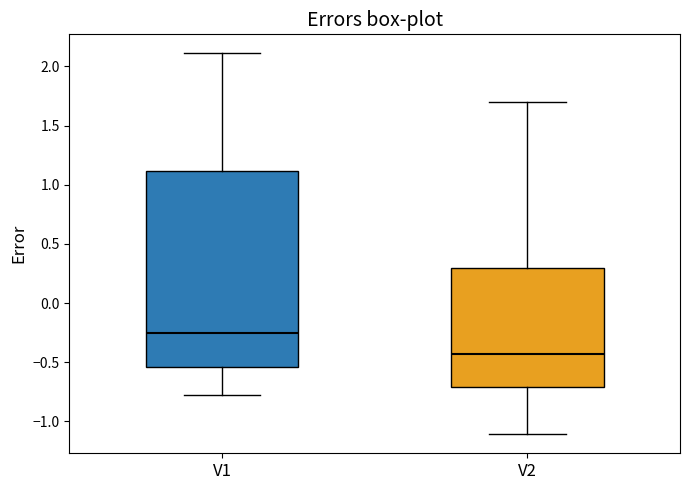

Reading left to right, transcribe this box plot: for each box, give where its median line is, the range the box spans, and where its two whiskers end, as read against the y-axis. The values are not printed on the chart, so give them approximately, as read against the axis.

V1: median -0.25, box -0.55 to 1.10, whiskers -0.80 to 2.10
V2: median -0.45, box -0.70 to 0.30, whiskers -1.10 to 1.70